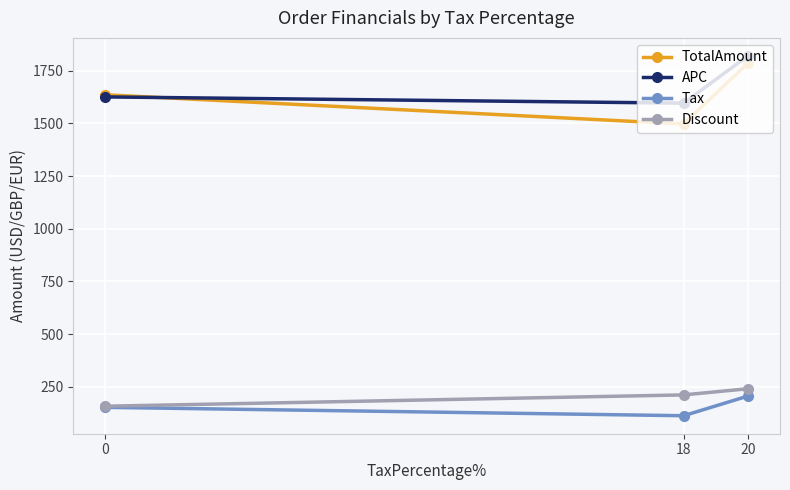

What is the value of the APC point at the 1st from the left?

1625.6